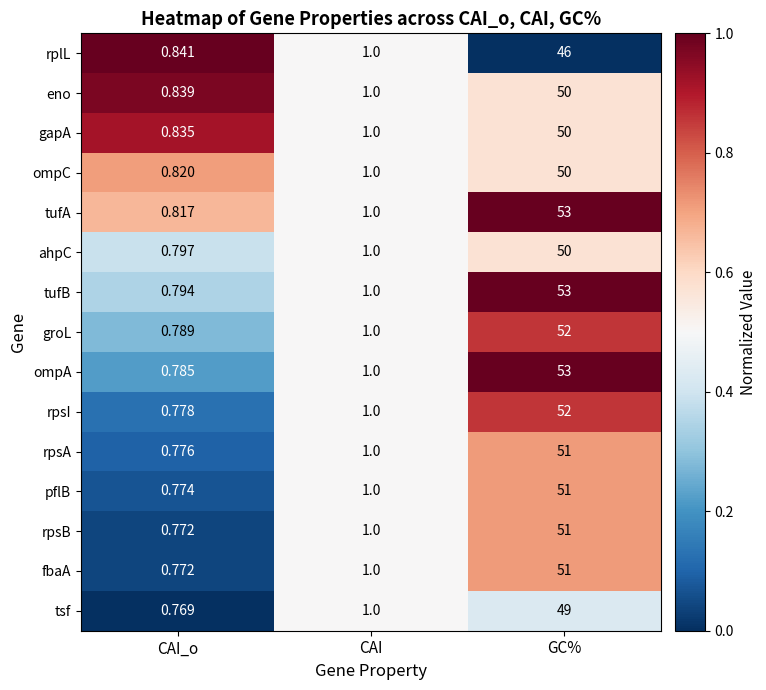

List the labels in order of rplL value, smallest first.

CAI_o, CAI, GC%